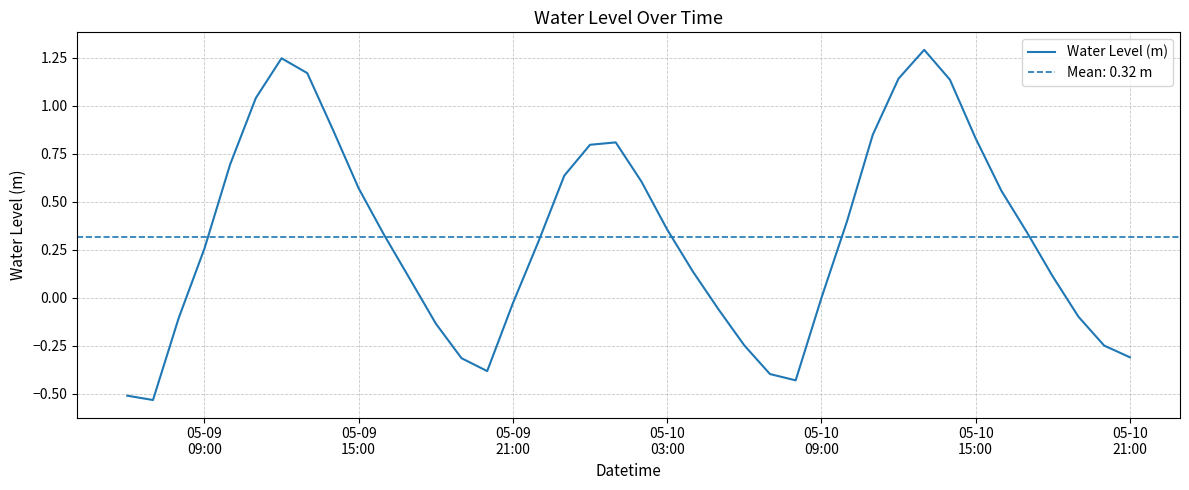

Where is the data nearest to the value 0?

05-10 09:00